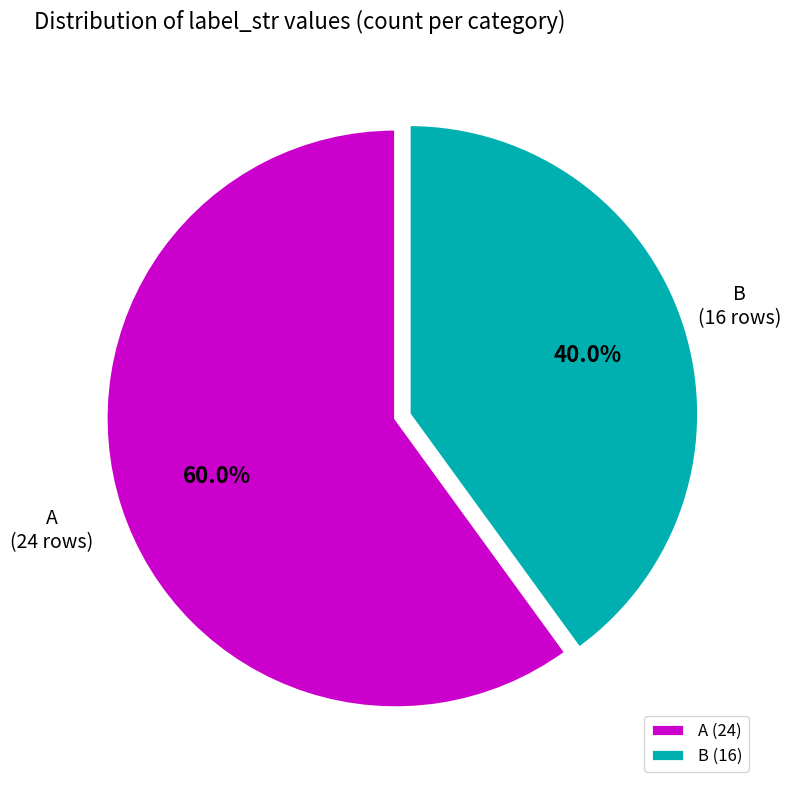

Between B and A, which is larger?

A